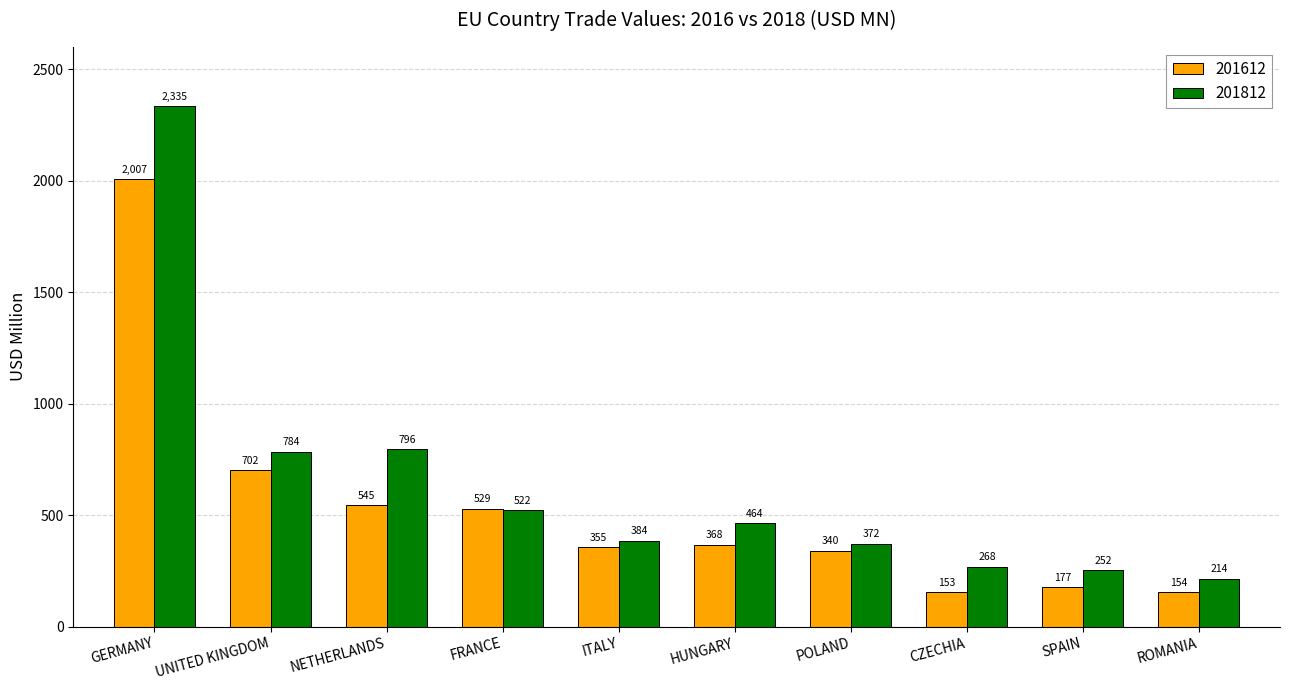

What is the label of the 6th bar from the left?

HUNGARY